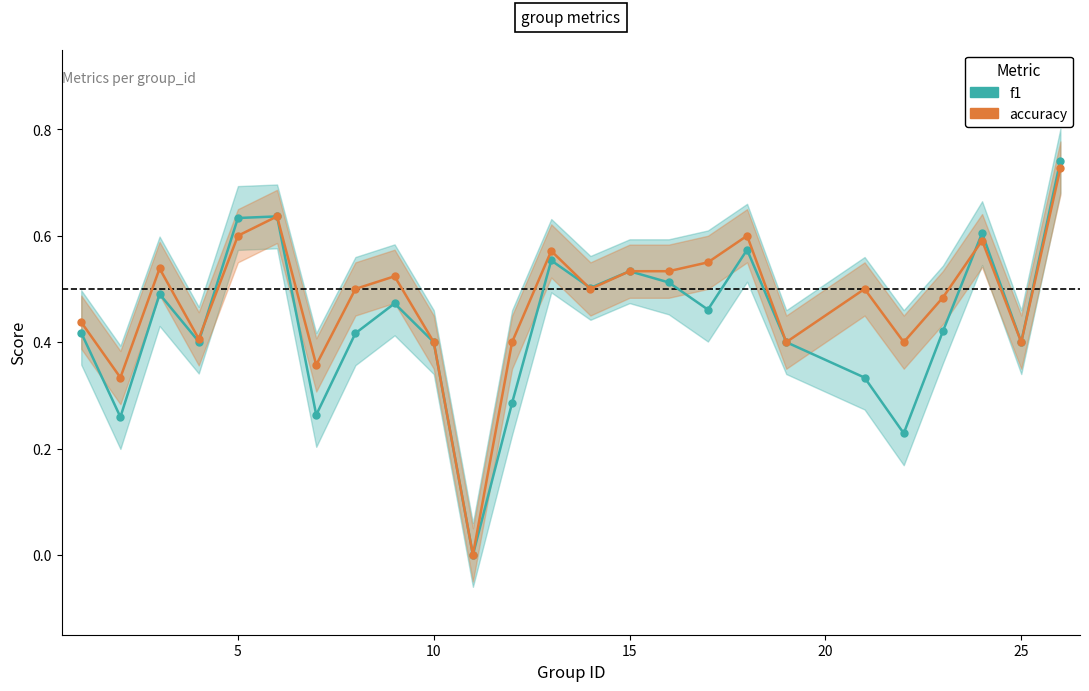

After their last crossing, which series has the higher values: accuracy or f1?

f1